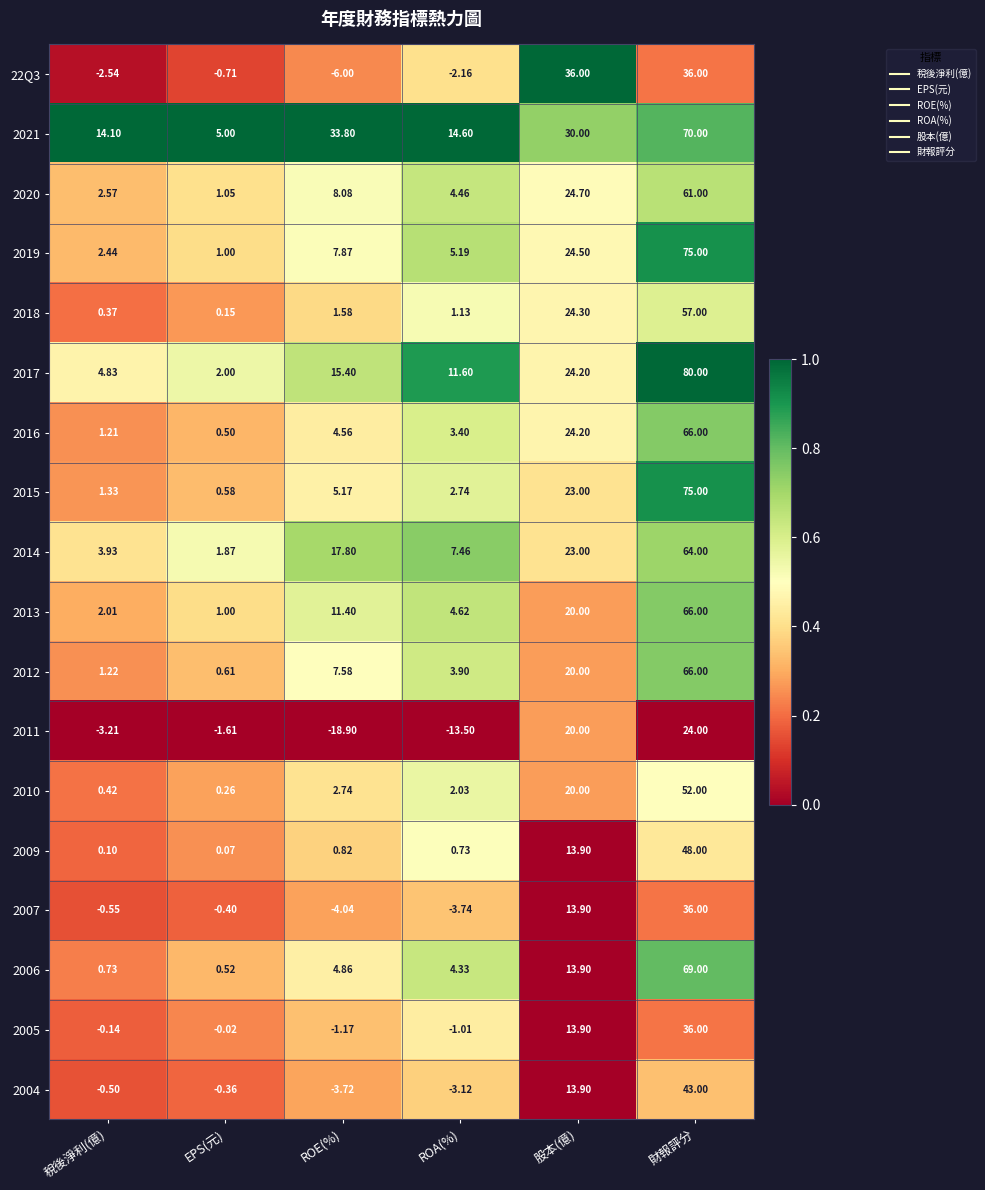

At which label does 2018 reach its minimum?

EPS(元)